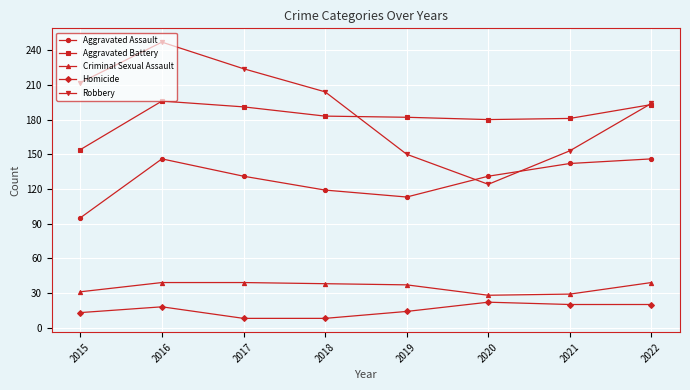

What is the sum of the Robbery values at 2017 and 2018?

428